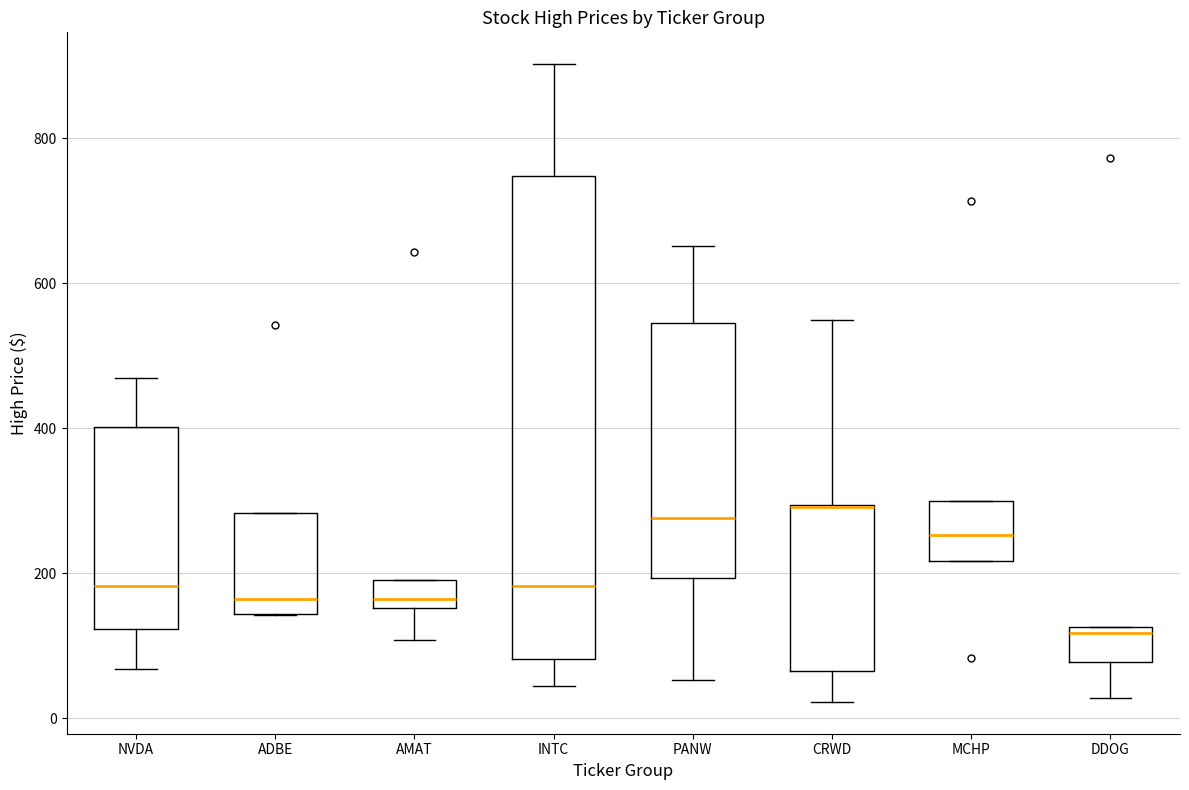

Reading left to right, transcribe this box plot: for each box, give where its median line is, the range the box spans, and where its two whiskers end, as read against the y-axis. The values are not printed on the chart, so give them approximately, as read against the axis.

NVDA: median 180, box 120 to 400, whiskers 60 to 460
ADBE: median 160, box 140 to 280, whiskers 140 to 280
AMAT: median 160 (just above the box's lower edge), box 160 to 200, whiskers 100 to 200
INTC: median 180, box 80 to 740, whiskers 40 to 900
PANW: median 280, box 200 to 540, whiskers 60 to 660
CRWD: median 300 (drawn on the box's upper edge), box 60 to 300, whiskers 20 to 540
MCHP: median 260, box 220 to 300, whiskers 220 to 300
DDOG: median 120 (just below the box's upper edge), box 80 to 120, whiskers 20 to 120